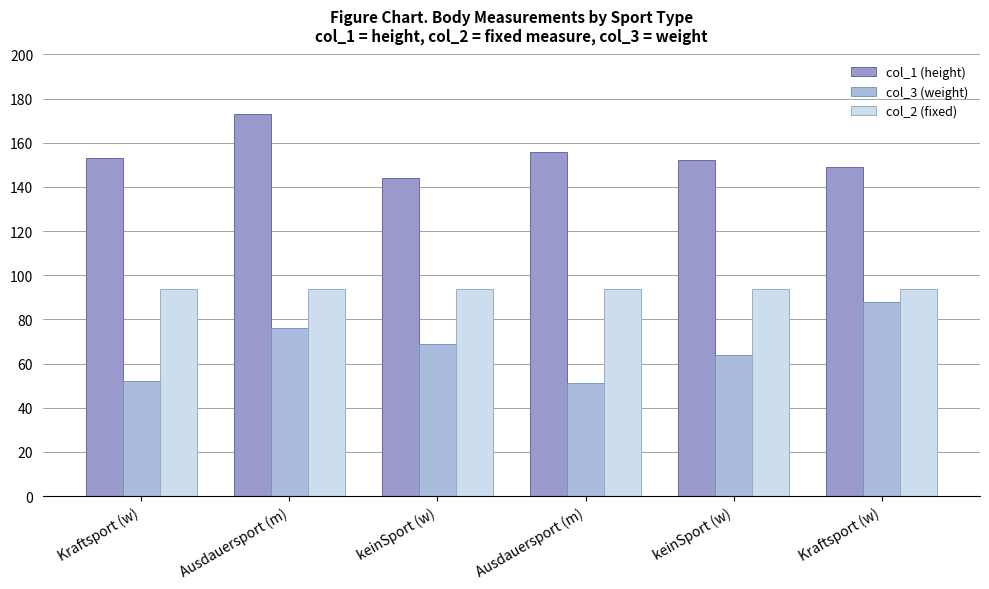

What is the sum of the col_1 (height) values at Ausdauersport (m) and keinSport (w)?

300